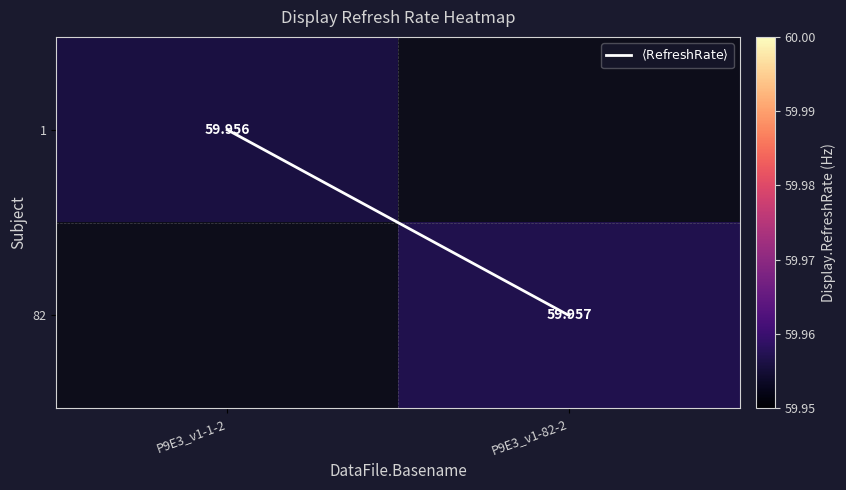

What value does the $\langle\mathrm{RefreshRate}\rangle$ series have at P9E3_v1-82-2?

1.0